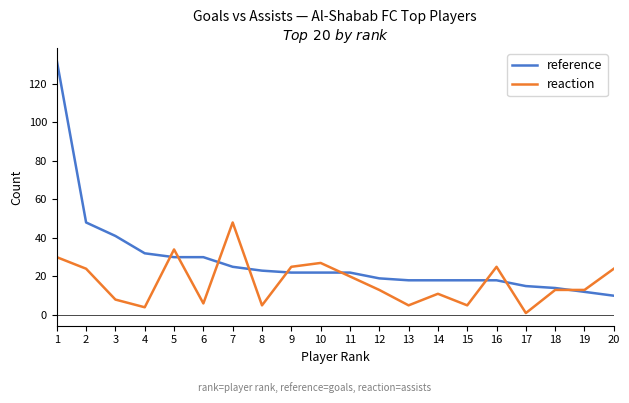

What is the difference between the highest and lowest values at 2?

24